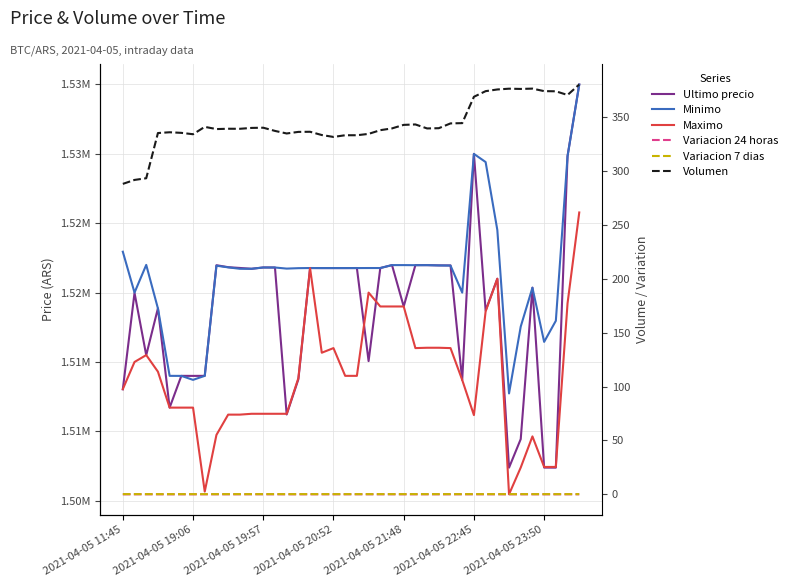

Reading right to left, extract all data points from this chart.

Ultimo precio: 1534999.0	1529848.0	1507384.0	1507388.0	1520354.0	1509442.0	1507383.0	1521000.0	1518701.0	1530000.0	1513702.9	1521958.0	1521961.0	1521979.0	1521979.0	1519000.0	1521982.0	1521771.0	1515063.0	1521771.0	1521768.0	1521768.0	1521768.0	1521771.0	1513750.5	1511215.0	1521809.0	1521812.0	1521717.0	1521776.0	1521832.0	1521974.0	1514000.0	1513997.0	1514000.0	1511710.0	1518870.0	1515487.0	1519985.0	1513030.0
Minimo: 1534992.0	1529825.0	1517969.0	1516449.0	1520353.0	1517551.0	1512733.0	1524513.0	1529410.0	1529996.0	1519999.0	1521948.0	1521958.0	1521979.0	1521976.0	1521982.0	1521982.0	1521771.0	1521771.0	1521768.0	1521768.0	1521768.0	1521768.0	1521771.0	1521761.0	1521730.0	1521809.0	1521809.0	1521717.0	1521717.0	1521819.0	1521938.0	1514000.0	1513711.0	1513997.0	1514000.0	1518858.0	1521997.0	1520000.0	1522946.0
Maximo: 1525775.5	1519231.0	1507435.0	1507434.0	1509637.0	1507393.0	1505462.0	1521000.0	1518648.0	1511170.0	1513702.9	1516000.0	1516025.0	1516025.0	1516000.0	1519000.0	1519000.0	1519000.0	1520000.0	1514000.0	1514000.0	1516000.0	1515666.0	1521760.0	1513836.0	1511266.0	1511266.0	1511266.0	1511266.0	1511205.0	1511205.0	1509744.0	1505658.0	1511710.0	1511710.0	1511710.0	1514300.0	1515497.0	1515000.0	1513045.0
Variacion 24 horas: 0.0	0.0	-0.0	0.0	0.0	0.0	-0.0	0.0	0.0	0.0	0.0	0.0	0.0	0.0	0.0	0.0	0.0	0.0	0.0	0.0	0.0	0.0	0.0	0.0	0.0	0.0	0.0	0.0	0.0	0.0	0.0	0.0	0.0	0.0	0.0	-0.0	0.0	0.0	0.0	0.0
Variacion 7 dias: 0.2	0.2	0.1	0.1	0.2	0.2	0.1	0.2	0.2	0.2	0.2	0.2	0.2	0.2	0.2	0.2	0.2	0.2	0.2	0.2	0.2	0.2	0.2	0.2	0.2	0.2	0.2	0.2	0.2	0.2	0.2	0.2	0.2	0.2	0.2	0.2	0.2	0.2	0.2	0.2
Volumen: 380.3	370.6	374.0	374.2	376.5	376.2	376.4	375.7	374.1	368.9	344.5	344.2	339.8	339.5	343.2	342.8	339.6	337.9	334.5	333.2	333.2	331.7	333.4	336.4	336.3	334.9	337.2	340.2	340.0	339.2	339.3	338.9	341.0	334.2	335.4	336.0	335.3	293.3	291.8	288.1